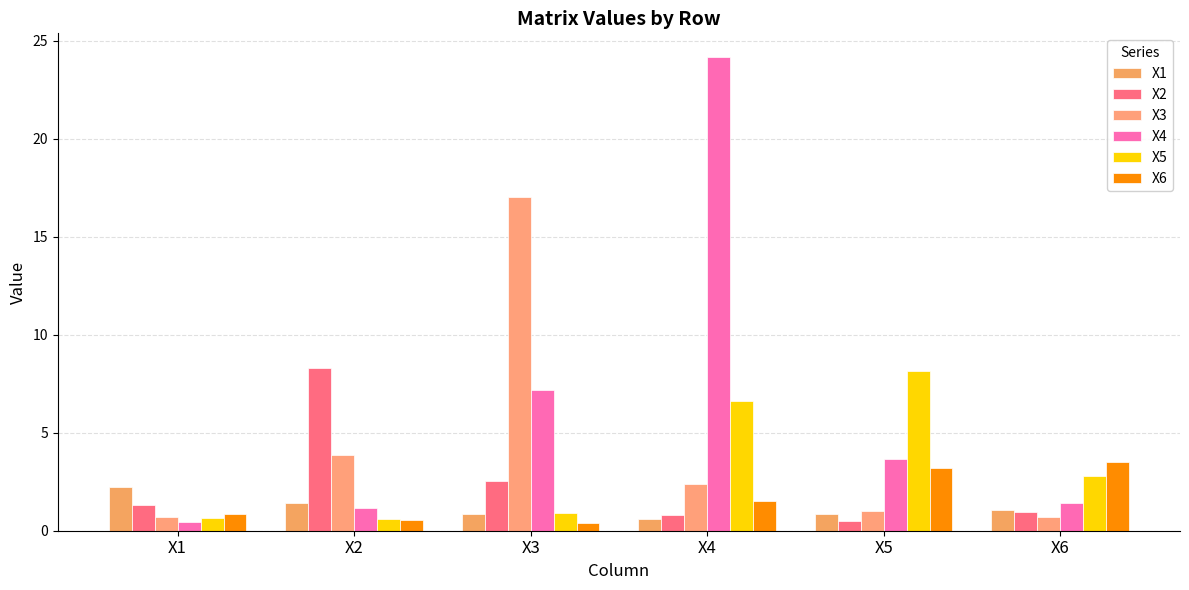

How many groups of bars are there?

6